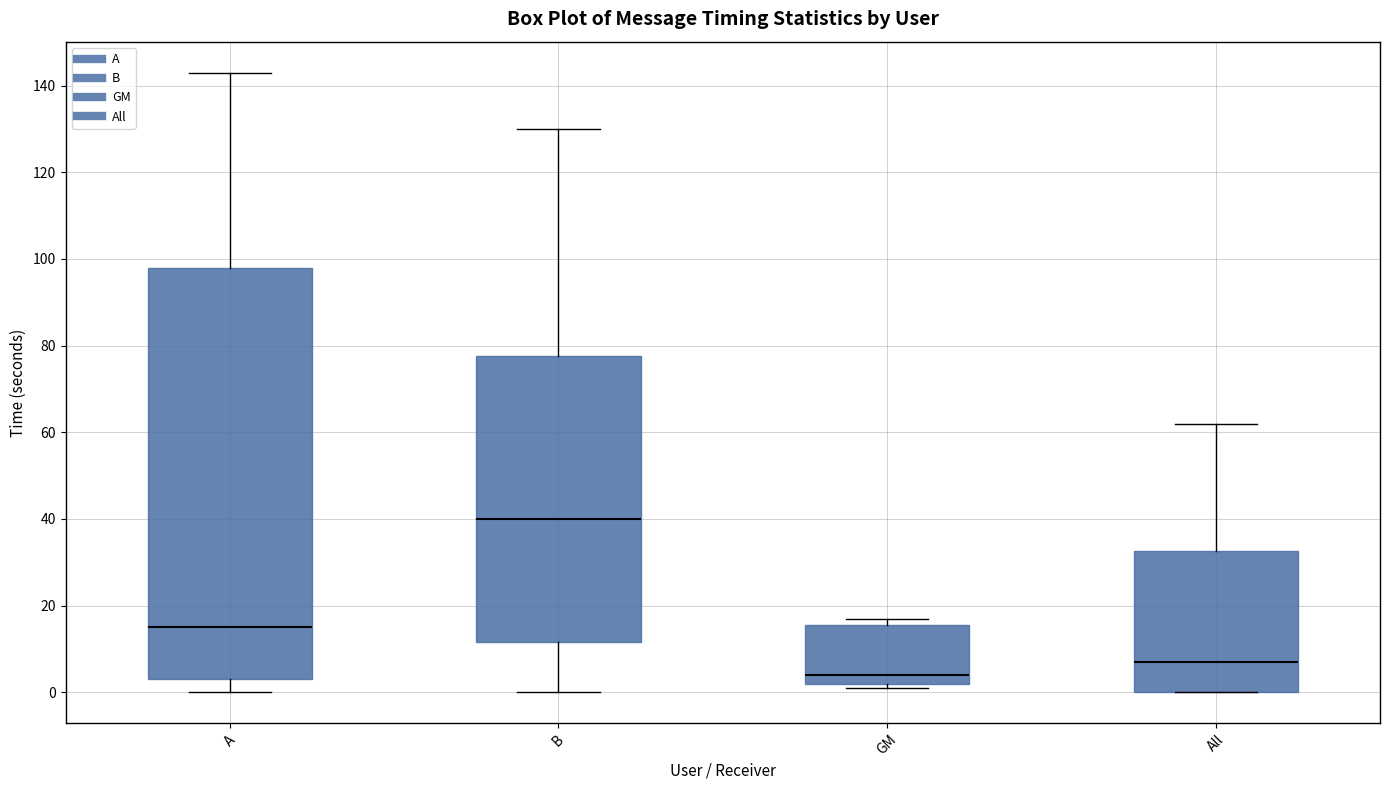

Which box's median line is the lowest?

GM